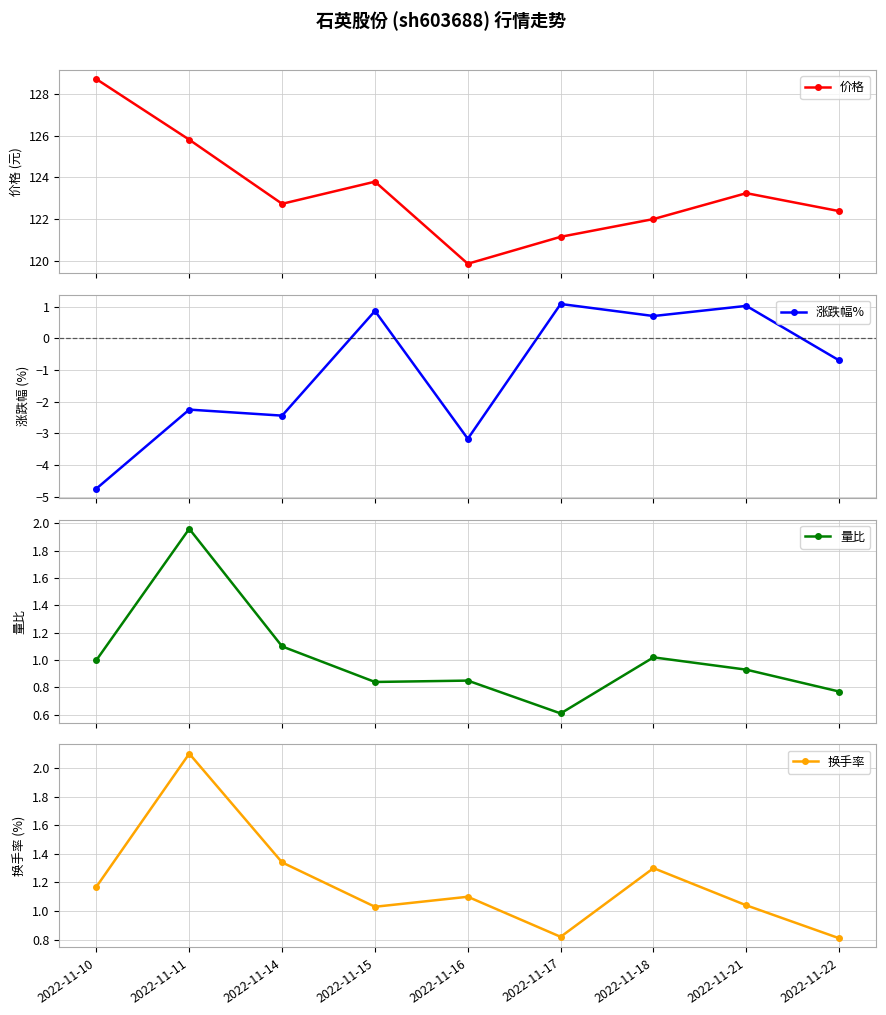

At which label does 价格 first exceed 122?

2022-11-10